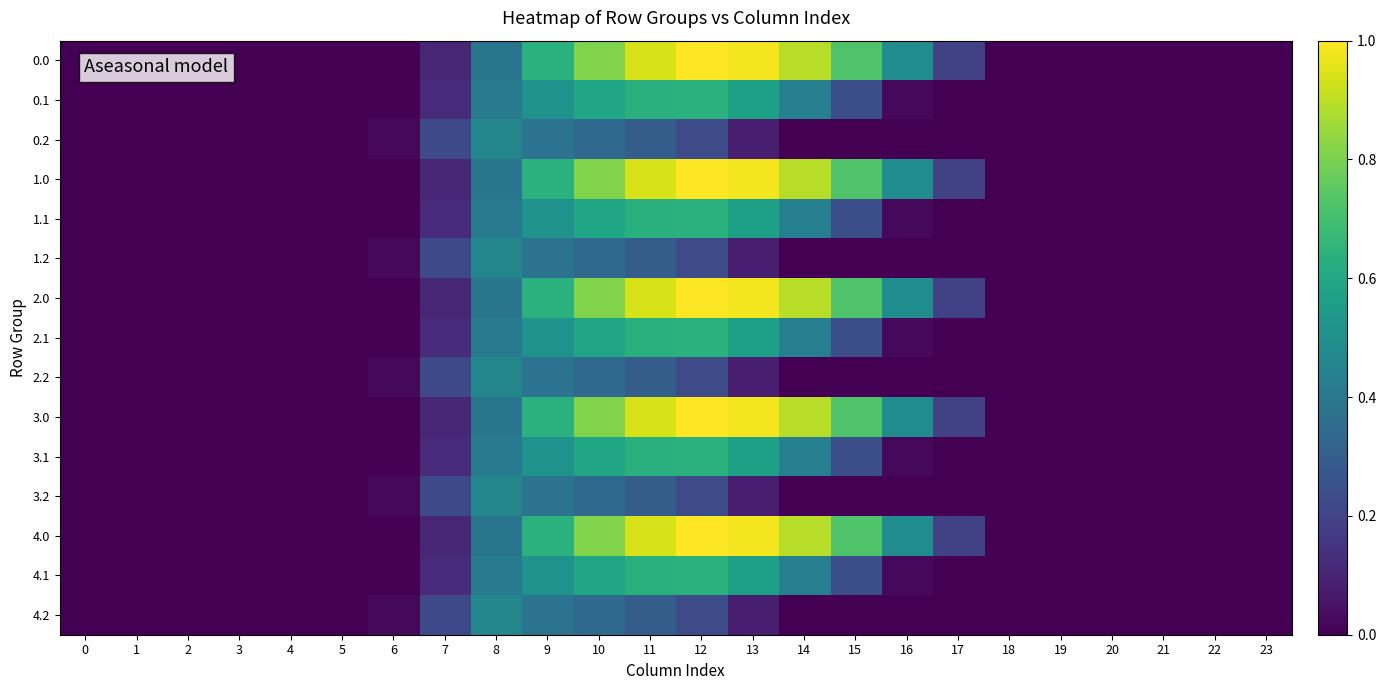

What is the total value across all series at 9?

7.7